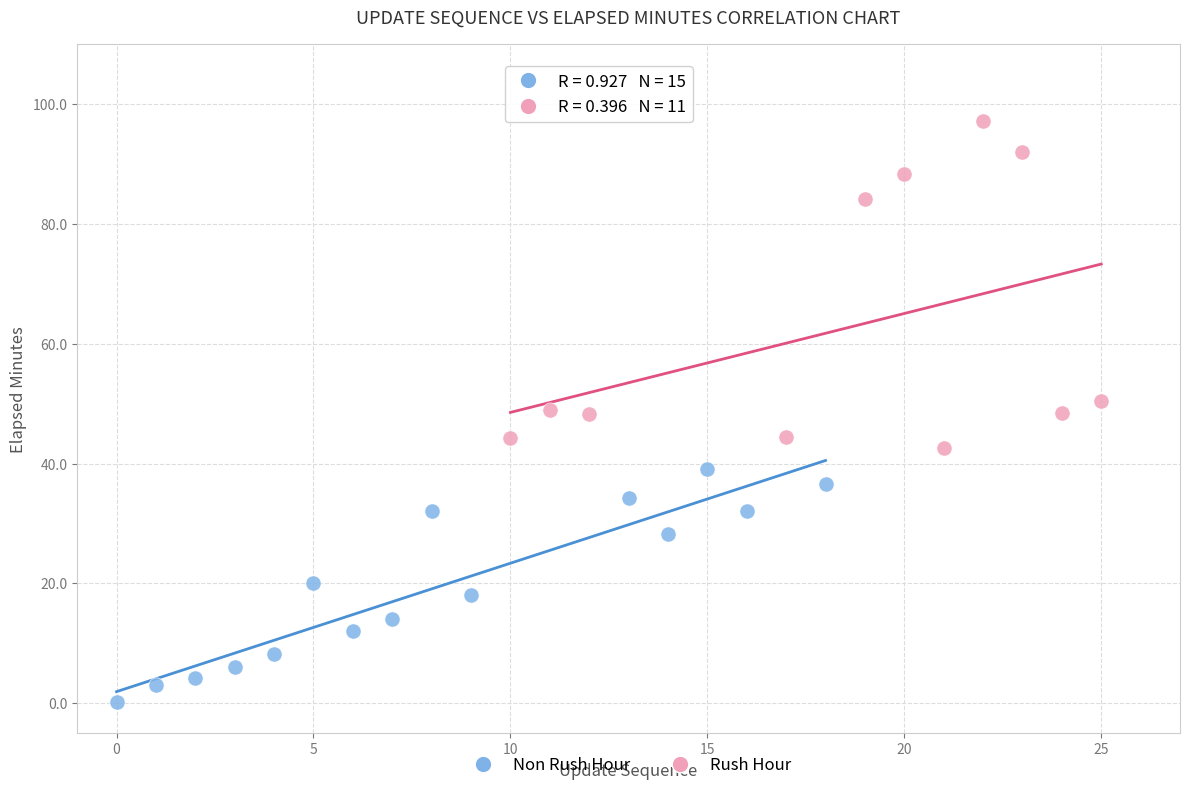

What are all the series names shown in the legend?

Non Rush Hour, Rush Hour